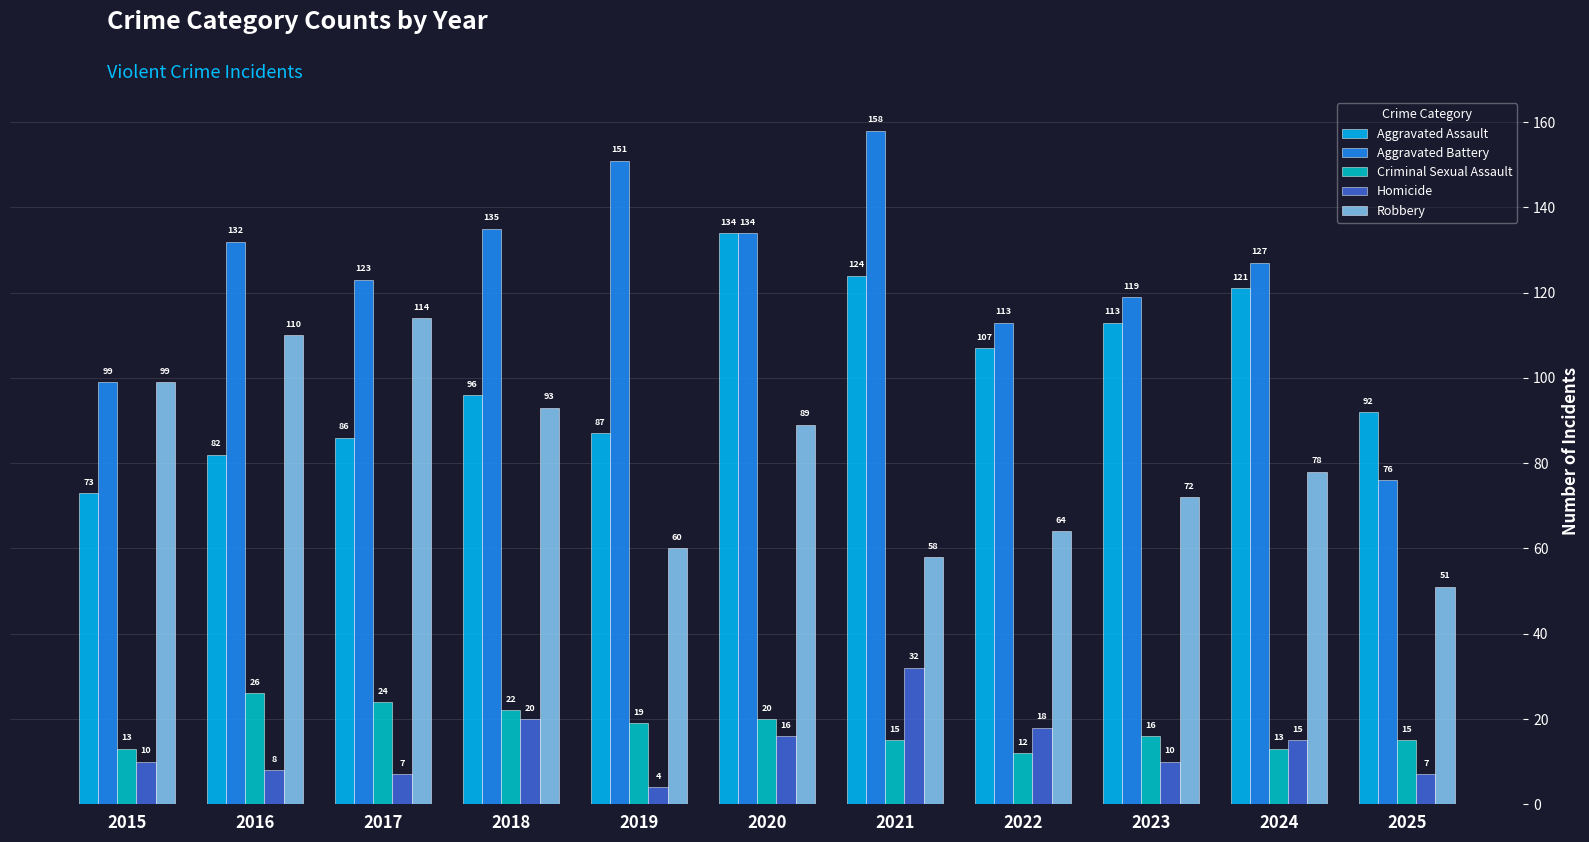

Is the value of Aggravated Battery at 2015 greater than the value of Aggravated Assault at 2016?

Yes